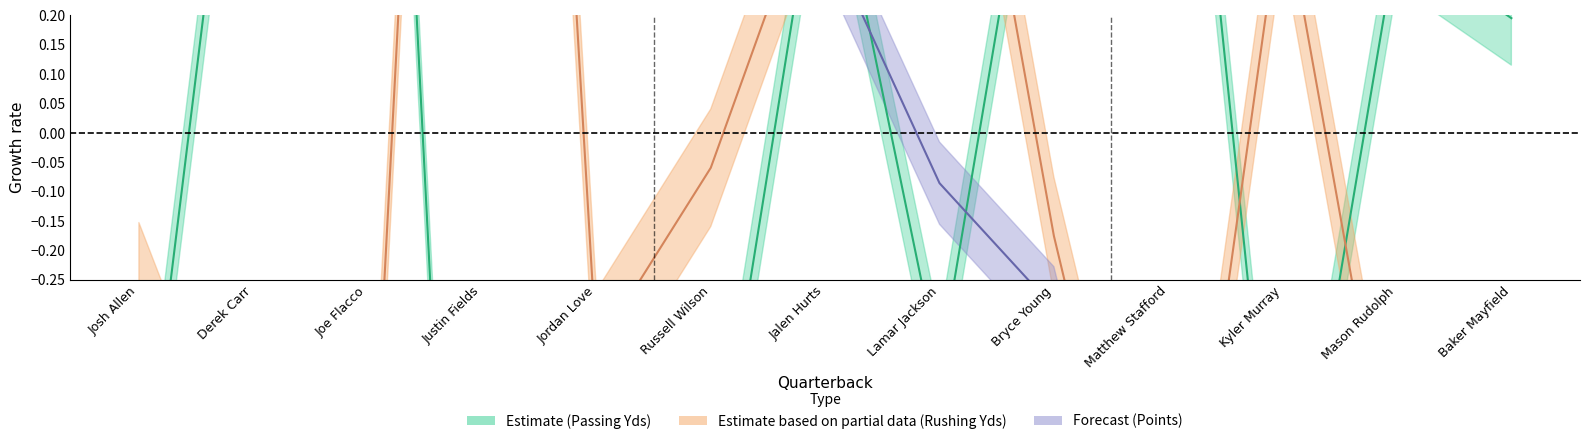

Rank the series by their average value, from highest to lowest.

QB_points, QB_rushingYards, QB_passingYards